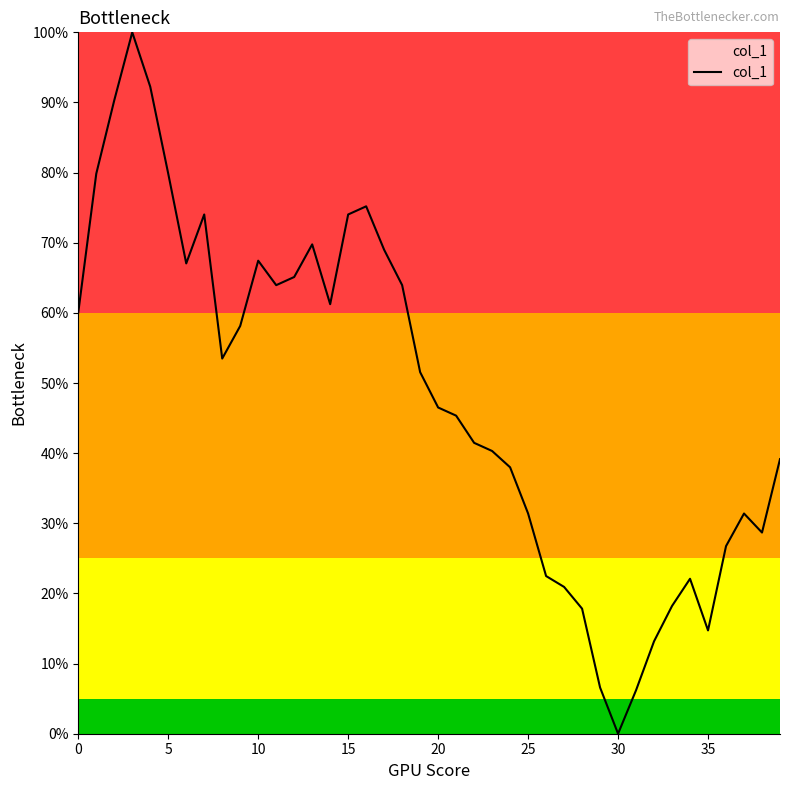

Reading right to left, what are all the values shown in this chart?

0.4	0.3	0.3	0.3	0.1	0.2	0.2	0.1	0.1	0.0	0.1	0.2	0.2	0.2	0.3	0.4	0.4	0.4	0.5	0.5	0.5	0.6	0.7	0.8	0.7	0.6	0.7	0.7	0.6	0.7	0.6	0.5	0.7	0.7	0.8	0.9	1.0	0.9	0.8	0.6